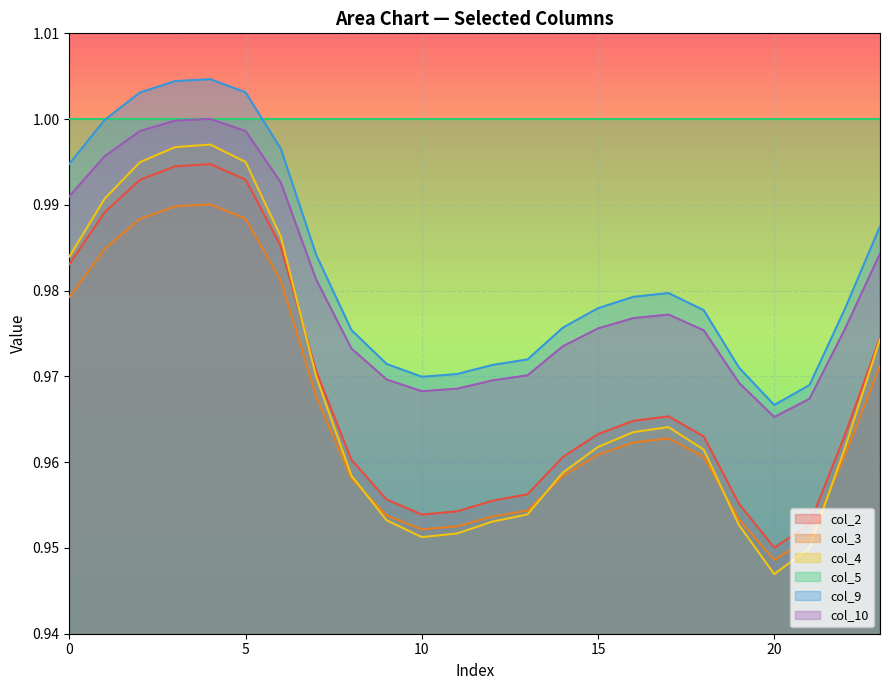

How many times do col_3 and col_4 cross each other?

4